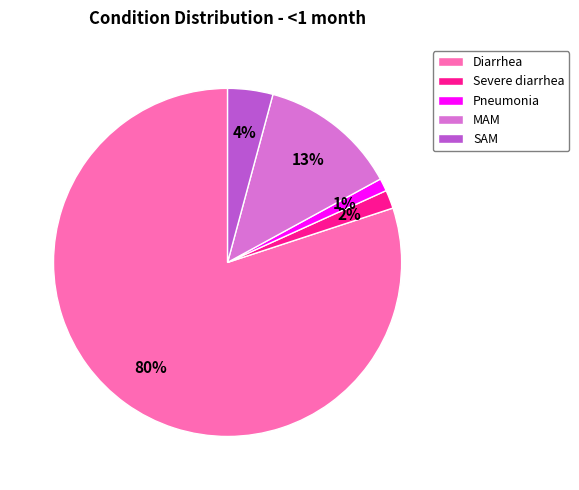

Do MAM and Diarrhea together represent more than half of the pie?

Yes